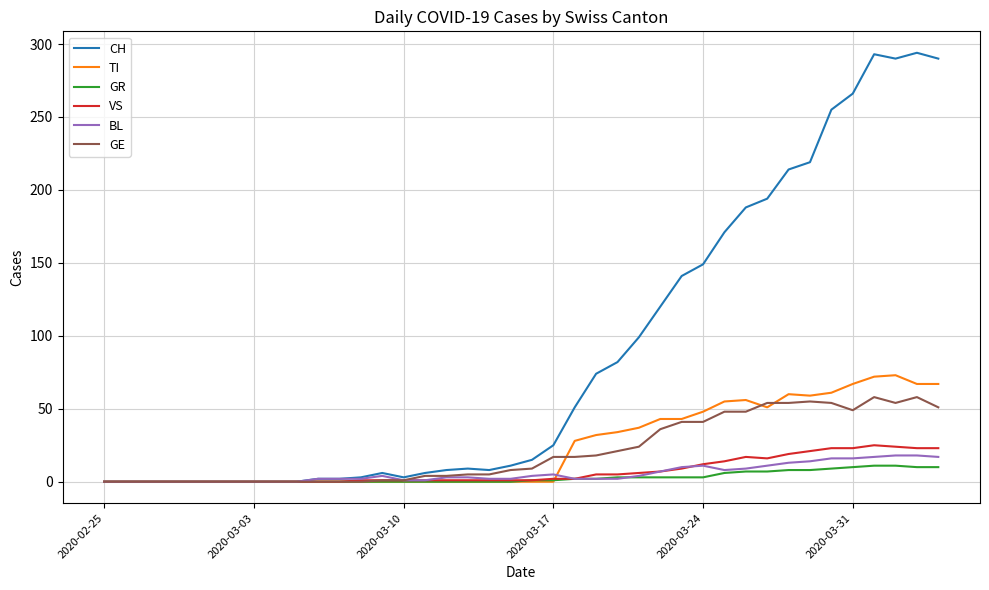

Which series has the largest total across all categories?

CH